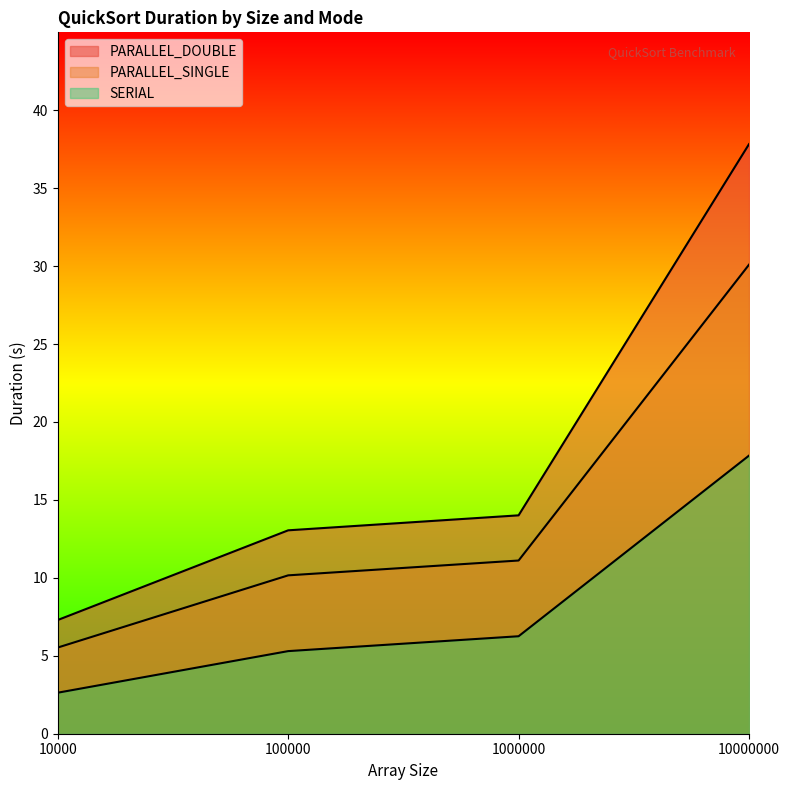

How many series are shown in this chart?

3